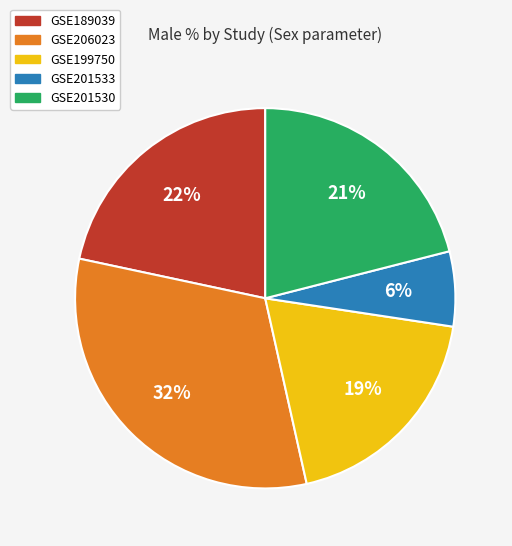

True or false: GSE199750 accounts for 19% of the total.

True